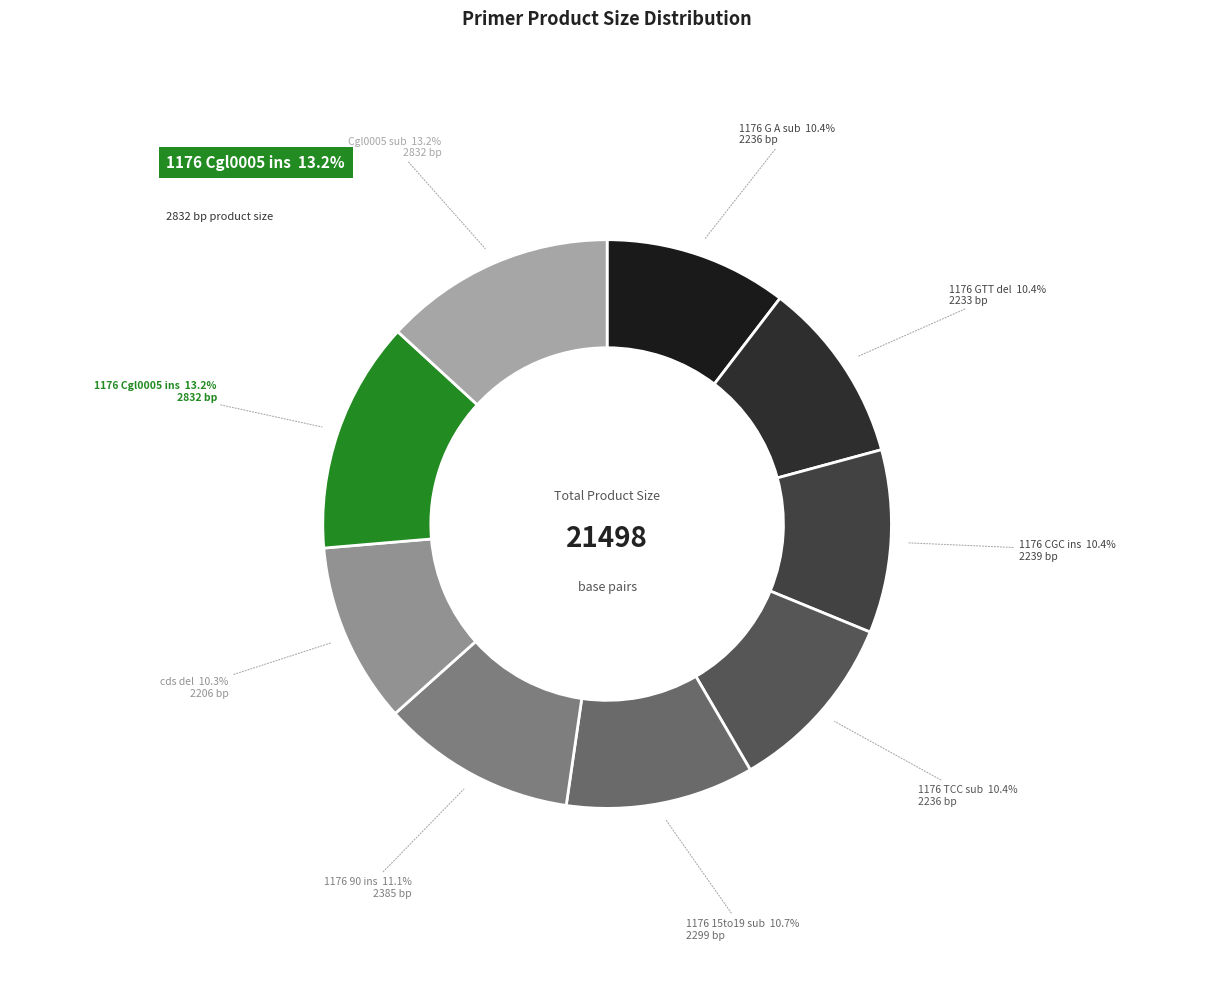

Which slice is the largest?

Cgl0006_1176_Cgl0005_ins